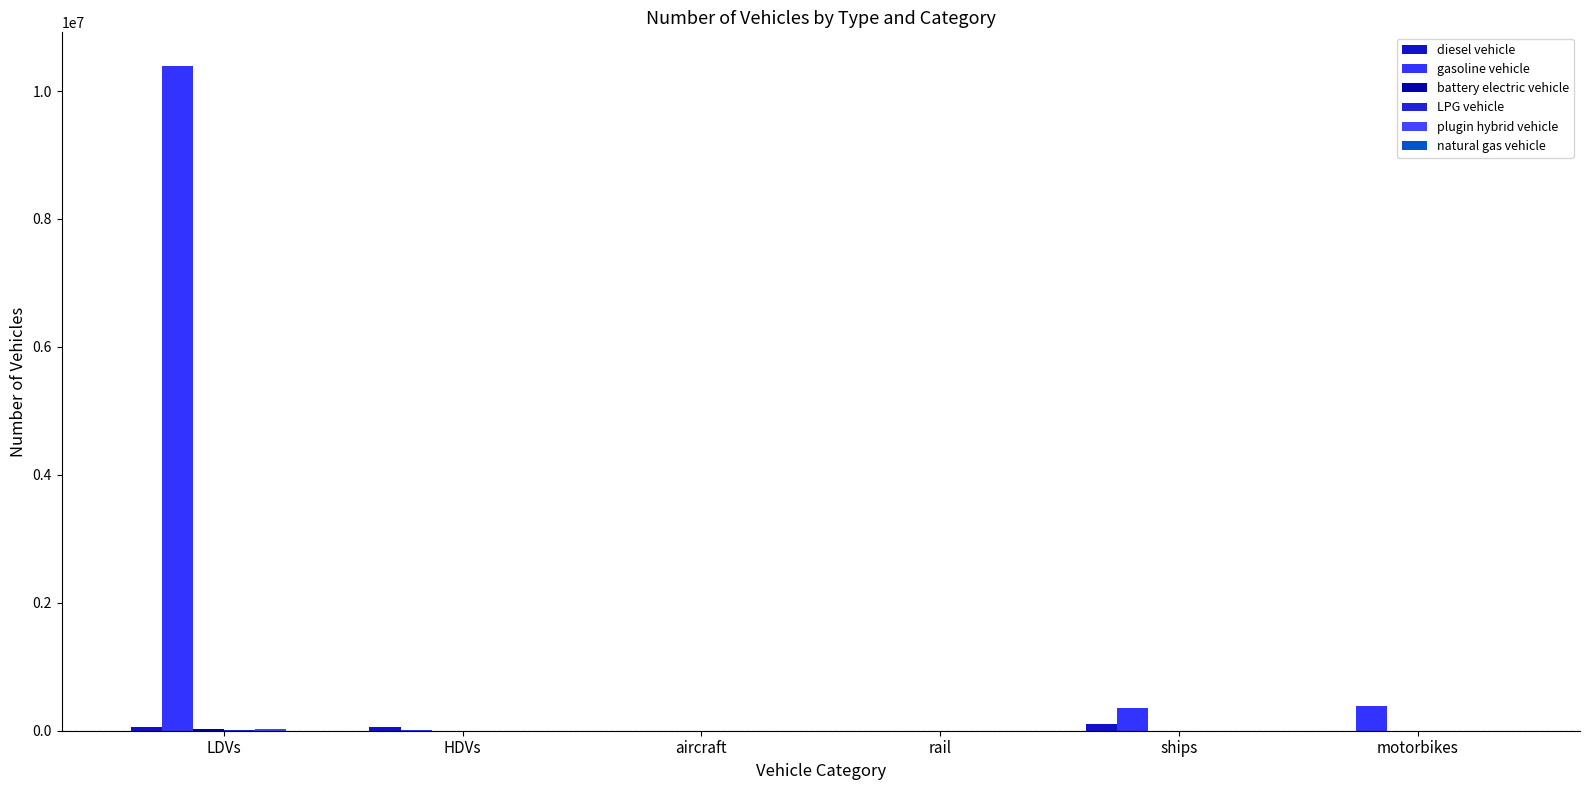

Count the LPG vehicle values in the range 0 to 417.

5